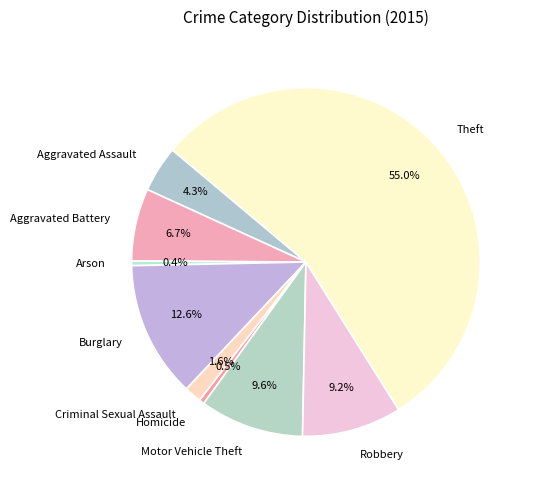

Which category accounts for the majority?

Theft